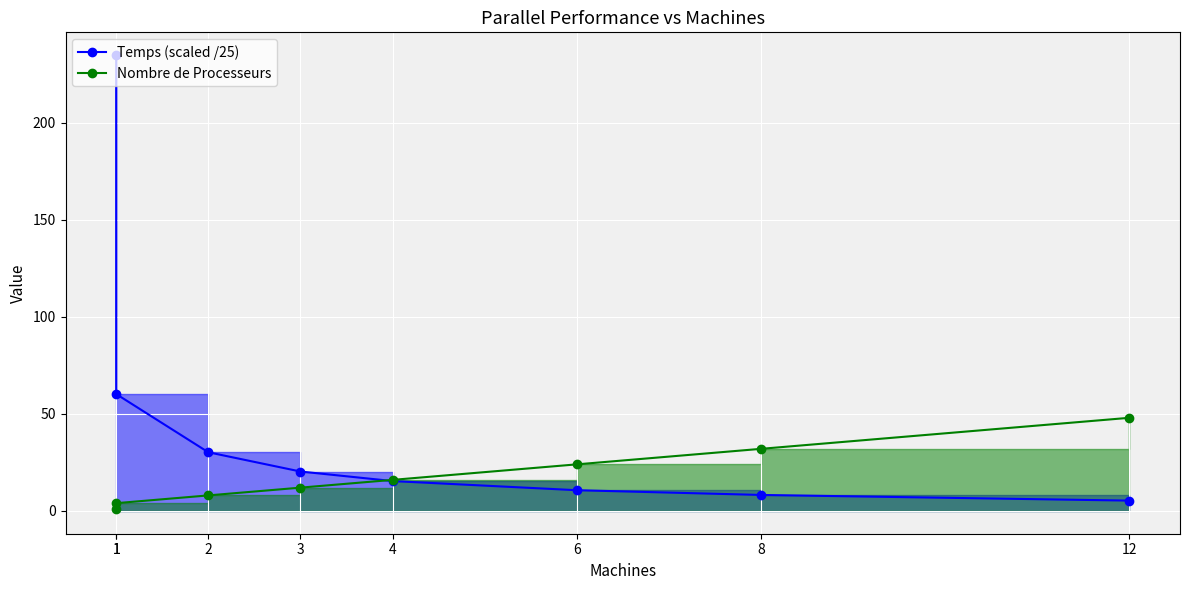

What are all the series names shown in the legend?

Temps, Nombre de Processeurs